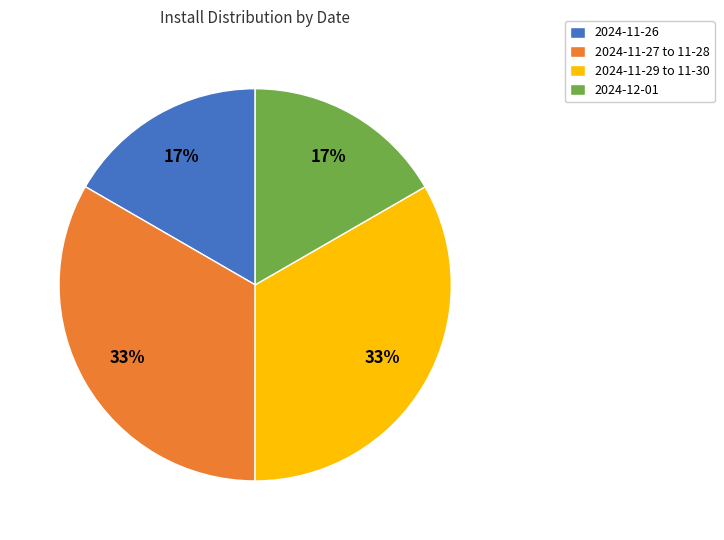

What is the ratio of the value at 2024-11-26 to the value at 2024-11-27 to 11-28?

0.5